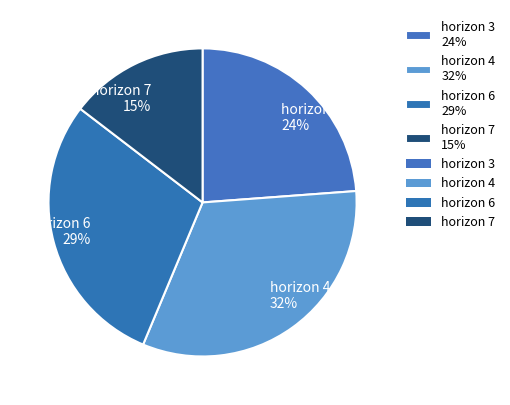

True or false: horizon 4 32% accounts for 44% of the total.

False